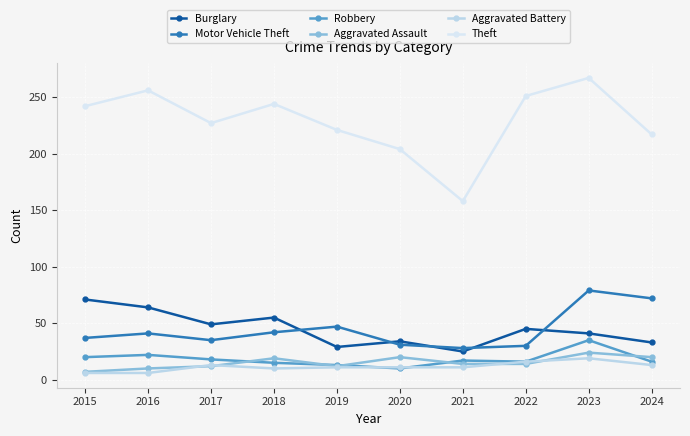

True or false: Motor Vehicle Theft has more than 1 interior local peaks.

True